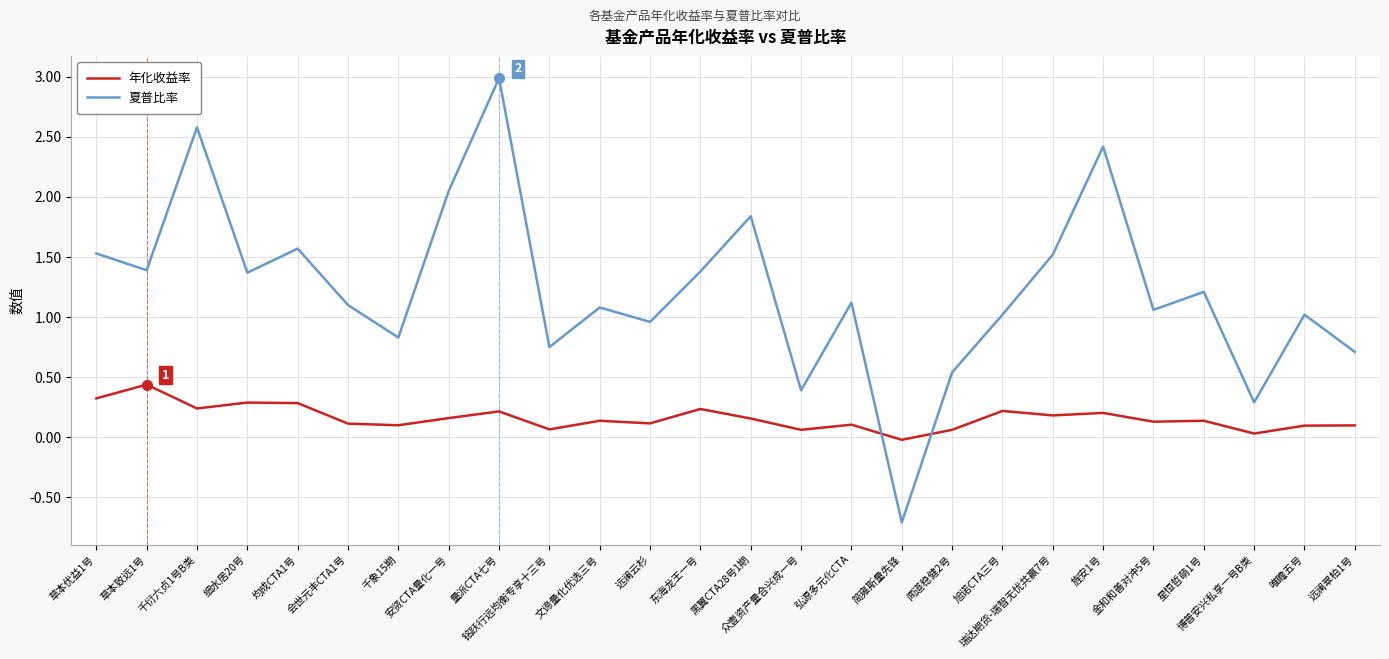

Rank the series by their maximum value, from lowest to highest.

年化收益率, 夏普比率